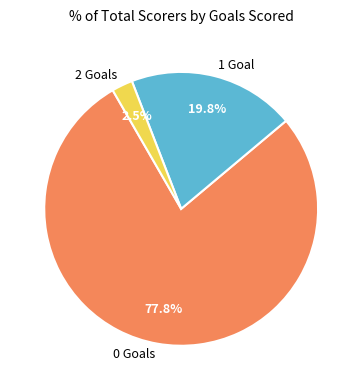

Between 2 Goals and 1 Goal, which is larger?

1 Goal